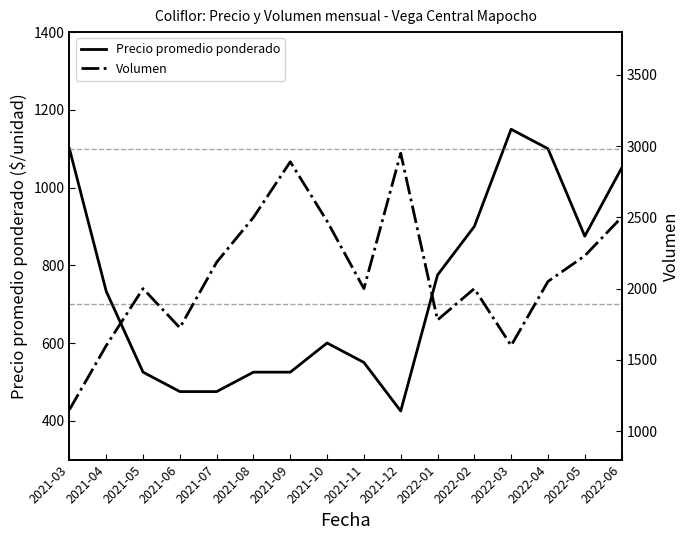

List the series in order of their peak value, lowest first.

Precio promedio ponderado, Volumen